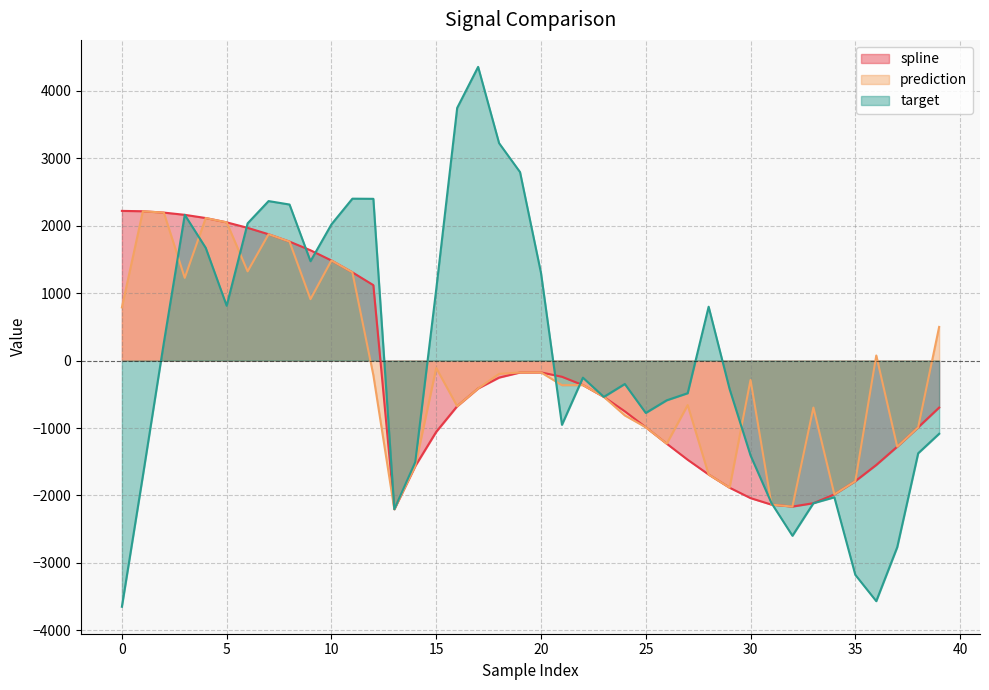

Where is the first local maximum for target?

3